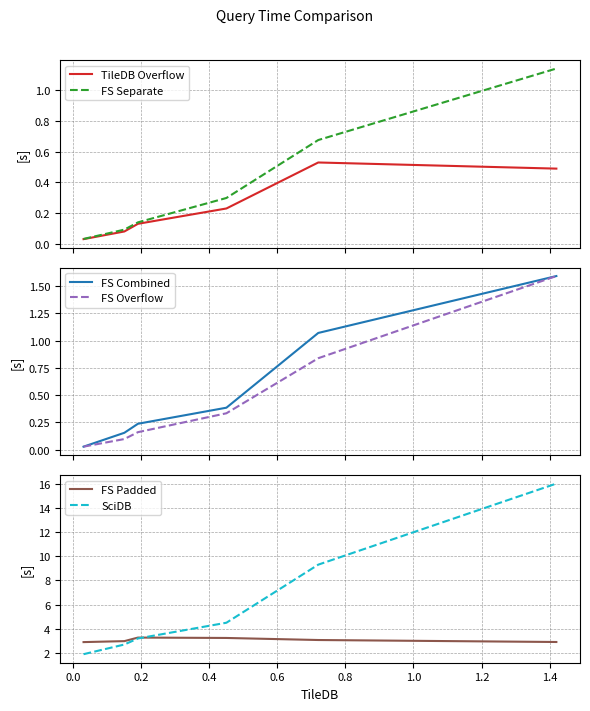

Reading right to left, extract all data points from this chart.

TileDB Overflow: 0.5	0.5	0.2	0.1	0.1	0.0
FS Separate: 1.1	0.7	0.3	0.1	0.1	0.0
FS Combined: 1.6	1.1	0.4	0.2	0.2	0.0
FS Overflow: 1.6	0.8	0.3	0.2	0.1	0.0
FS Padded: 2.9	3.1	3.2	3.3	3.0	2.9
SciDB: 16.0	9.3	4.5	3.2	2.7	1.9